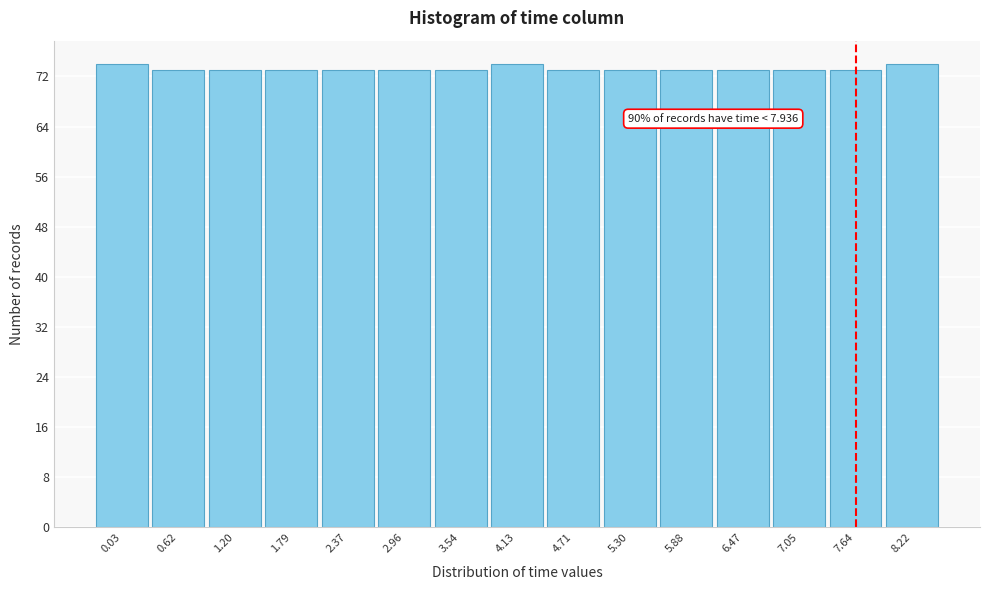

Reading left to right, what are all the values shown in this chart?

0.03=74	0.62=73	1.20=73	1.79=73	2.37=73	2.96=73	3.54=73	4.13=74	4.71=73	5.30=73	5.88=73	6.47=73	7.05=73	7.64=73	8.22=74